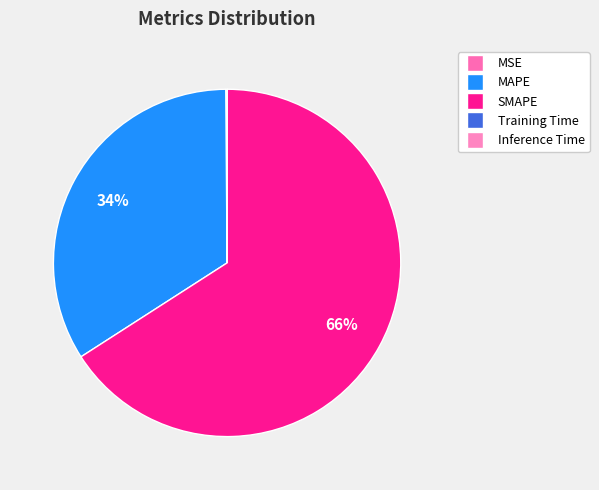

What percentage is the SMAPE slice, to the nearest percent?

66%